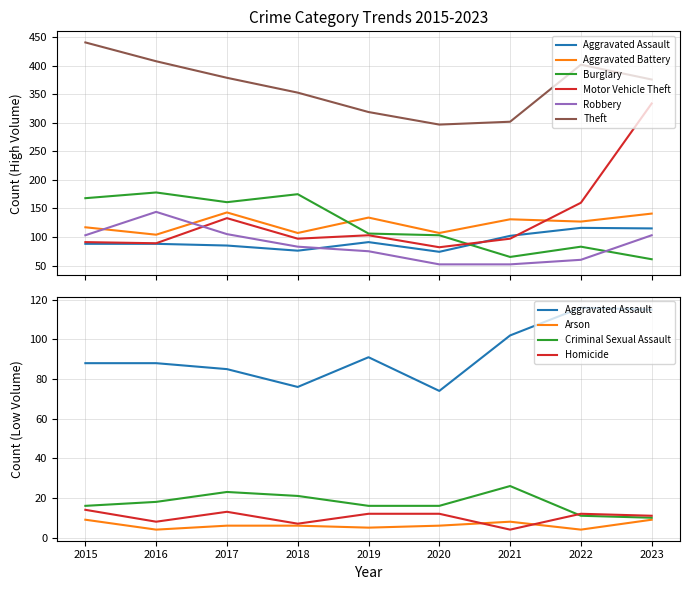

At which label does Aggravated Assault reach its minimum?

2020